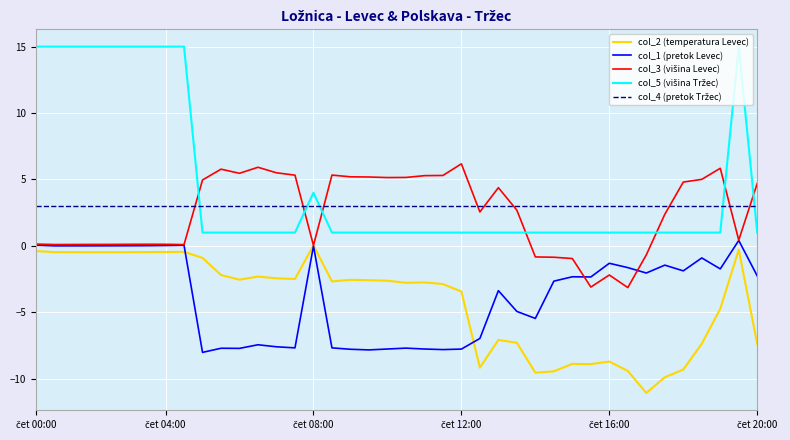

What is the greatest value displayed?

15.0